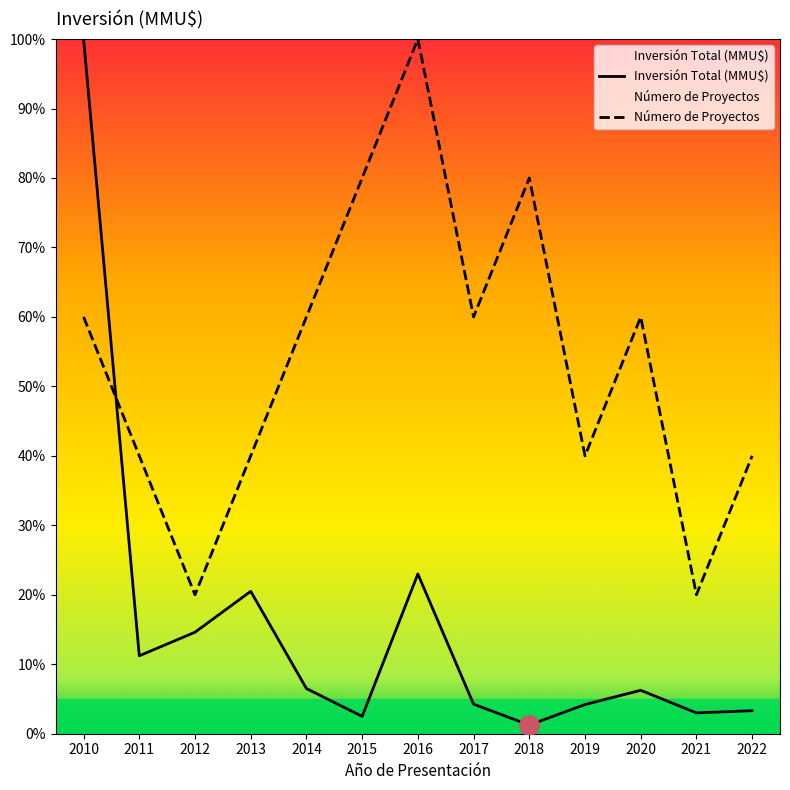

How many data points in Número de Proyectos are less than 60?

6